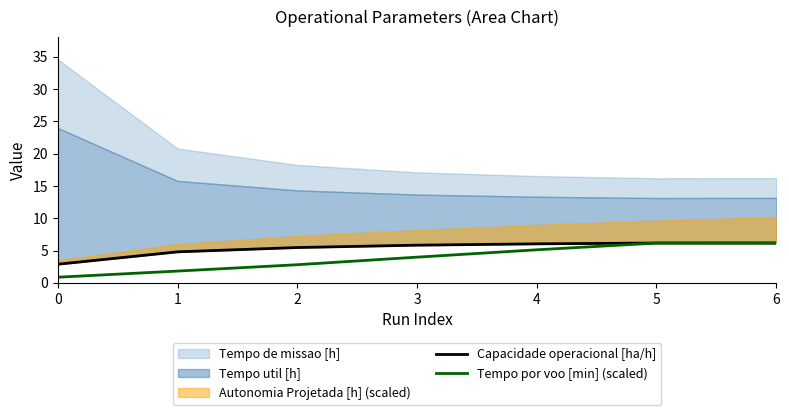

True or false: Capacidade operacional [ha/h] has more than 0 interior local peaks.

True